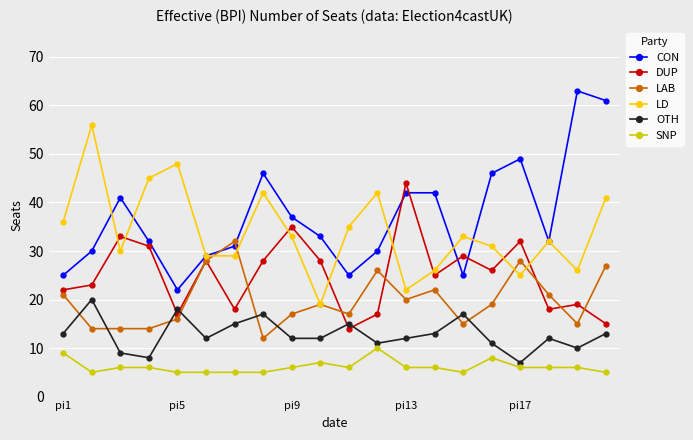

Reading left to right, list all the values displayed in this chart.

CON: 25	30	41	32	22	29	31	46	37	33	25	30	42	42	25	46	49	32	63	61
DUP: 22	23	33	31	17	28	18	28	35	28	14	17	44	25	29	26	32	18	19	15
LAB: 21	14	14	14	16	28	32	12	17	19	17	26	20	22	15	19	28	21	15	27
LD: 36	56	30	45	48	29	29	42	33	19	35	42	22	26	33	31	25	32	26	41
OTH: 13	20	9	8	18	12	15	17	12	12	15	11	12	13	17	11	7	12	10	13
SNP: 9	5	6	6	5	5	5	5	6	7	6	10	6	6	5	8	6	6	6	5